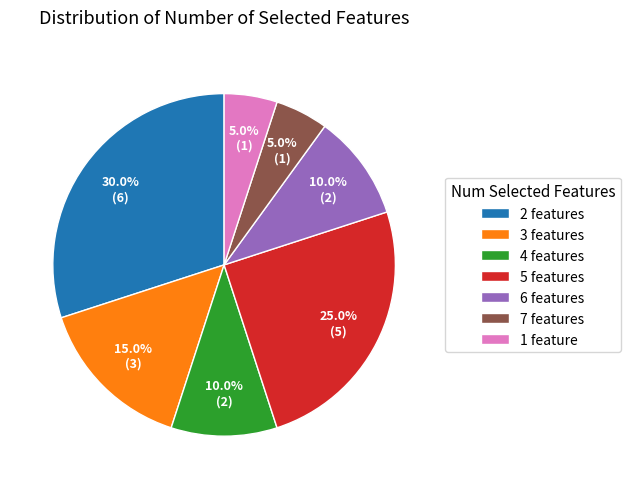

How many segments does this pie chart have?

7